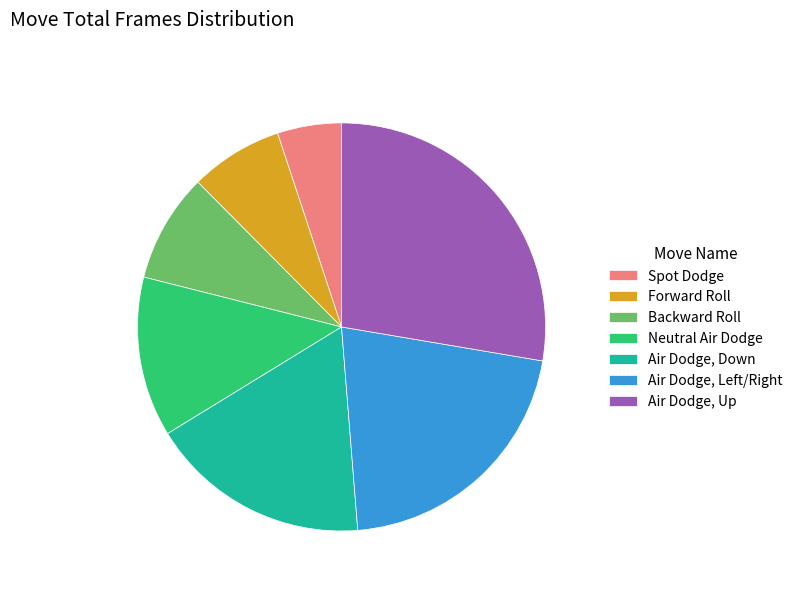

Approximately how many times larger is the value at Air Dodge, Up compared to Neutral Air Dodge?

2.2